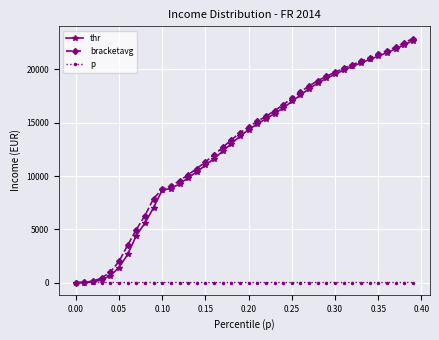

Which series has the widest spread of values?

bracketavg